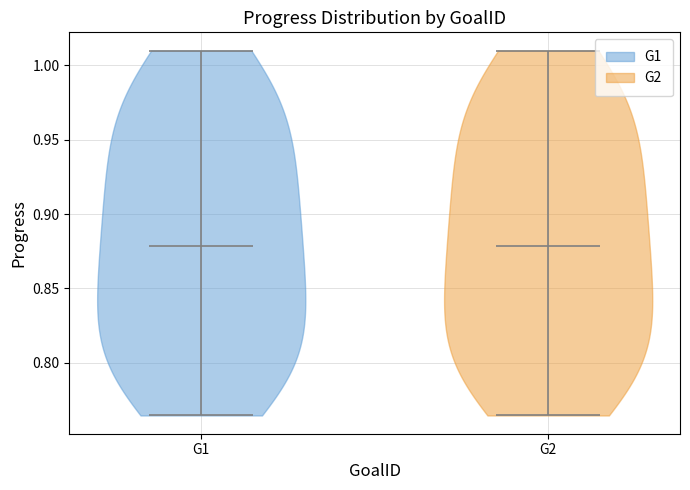

Reading left to right, read every violin against the y-axis: where its median line is, and the lowest and highest points it reaches. The values are not printed on the chart, so give them approximately, as read against the axis.

G1: median line 0.880, lowest point 0.765, highest point 1.010
G2: median line 0.880, lowest point 0.765, highest point 1.010